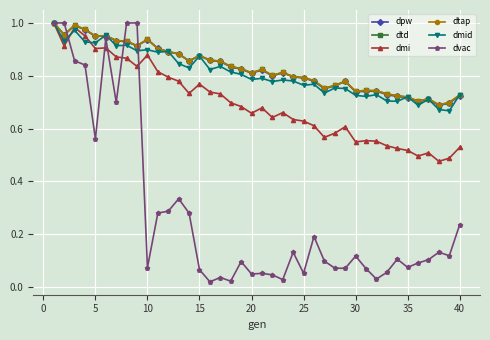

List the series in order of their peak value, lowest first.

dpw, dtd, dmi, dtap, dmid, dvac